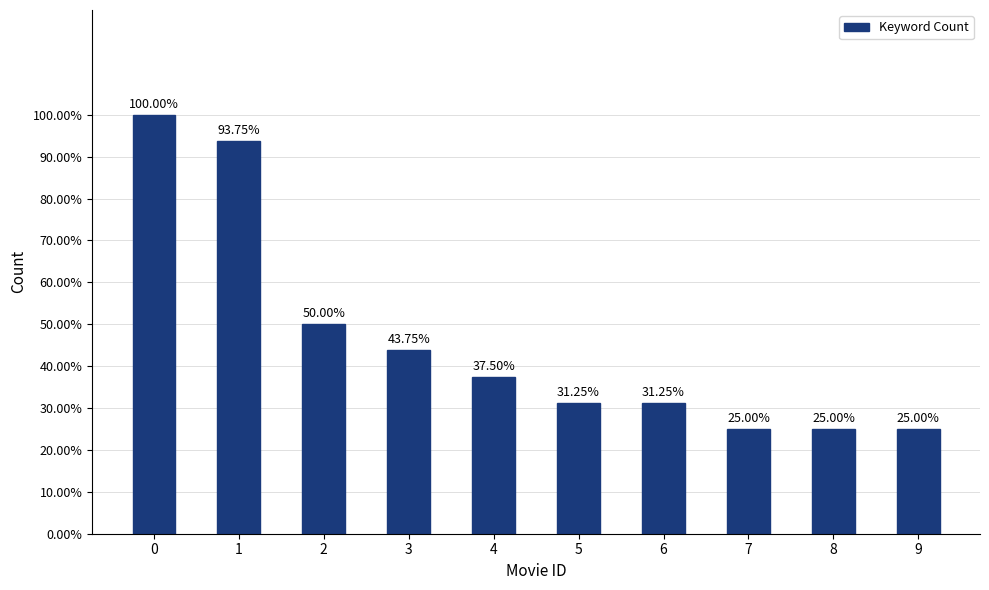

Which has a higher value, 4 or 6?

4